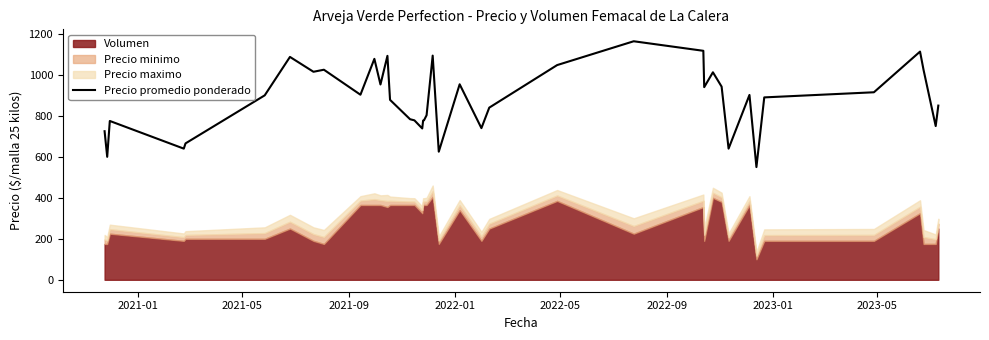

How many data points does each series have?

40